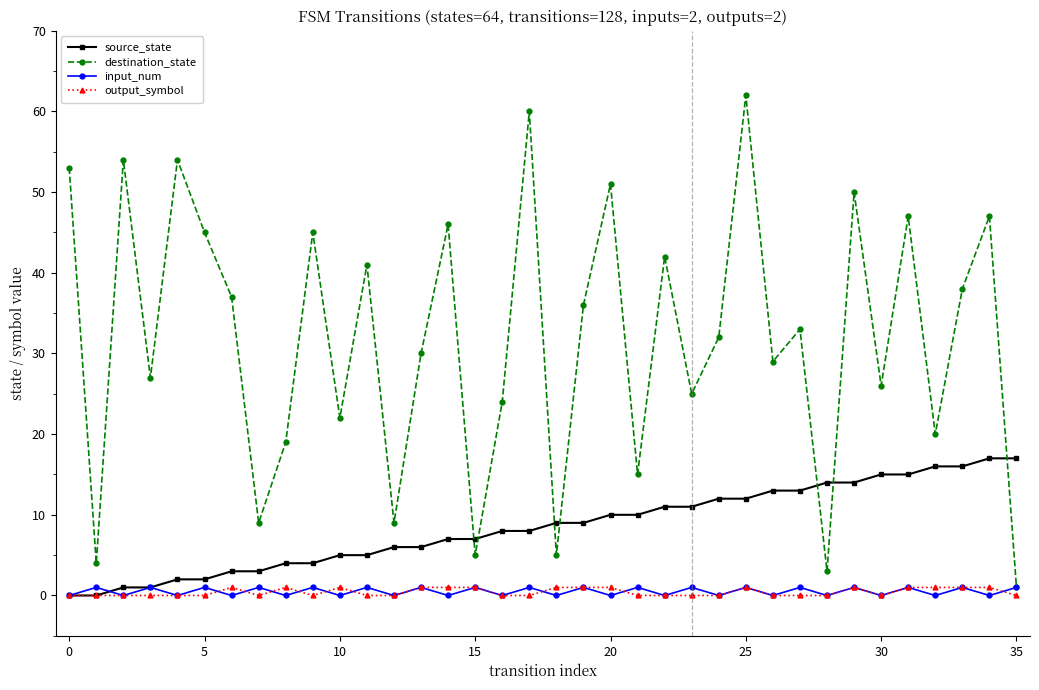

Which series has the widest spread of values?

destination_state